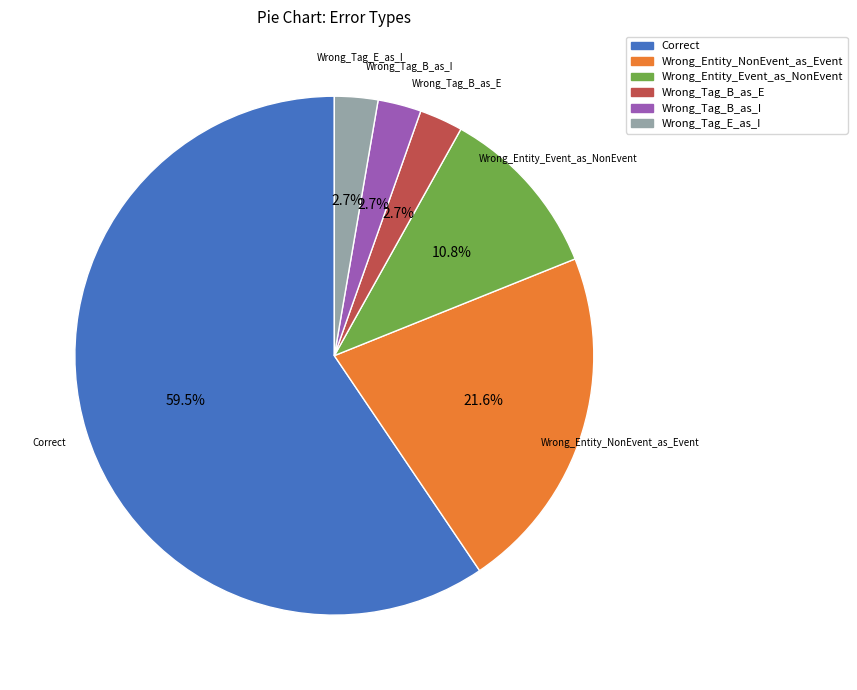

Approximately how many times larger is the value at Wrong_Tag_B_as_I compared to Wrong_Tag_B_as_E?

1.0